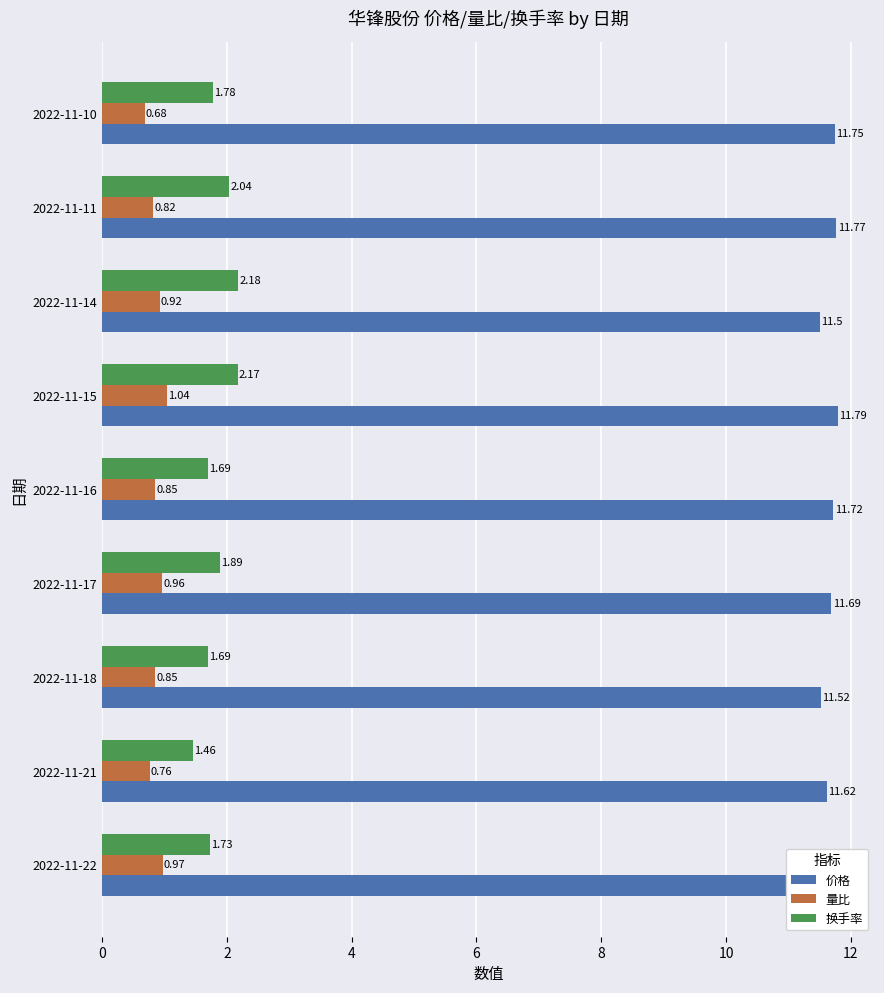

True or false: 换手率 has a value of 0.5 at 2022-11-10.

False